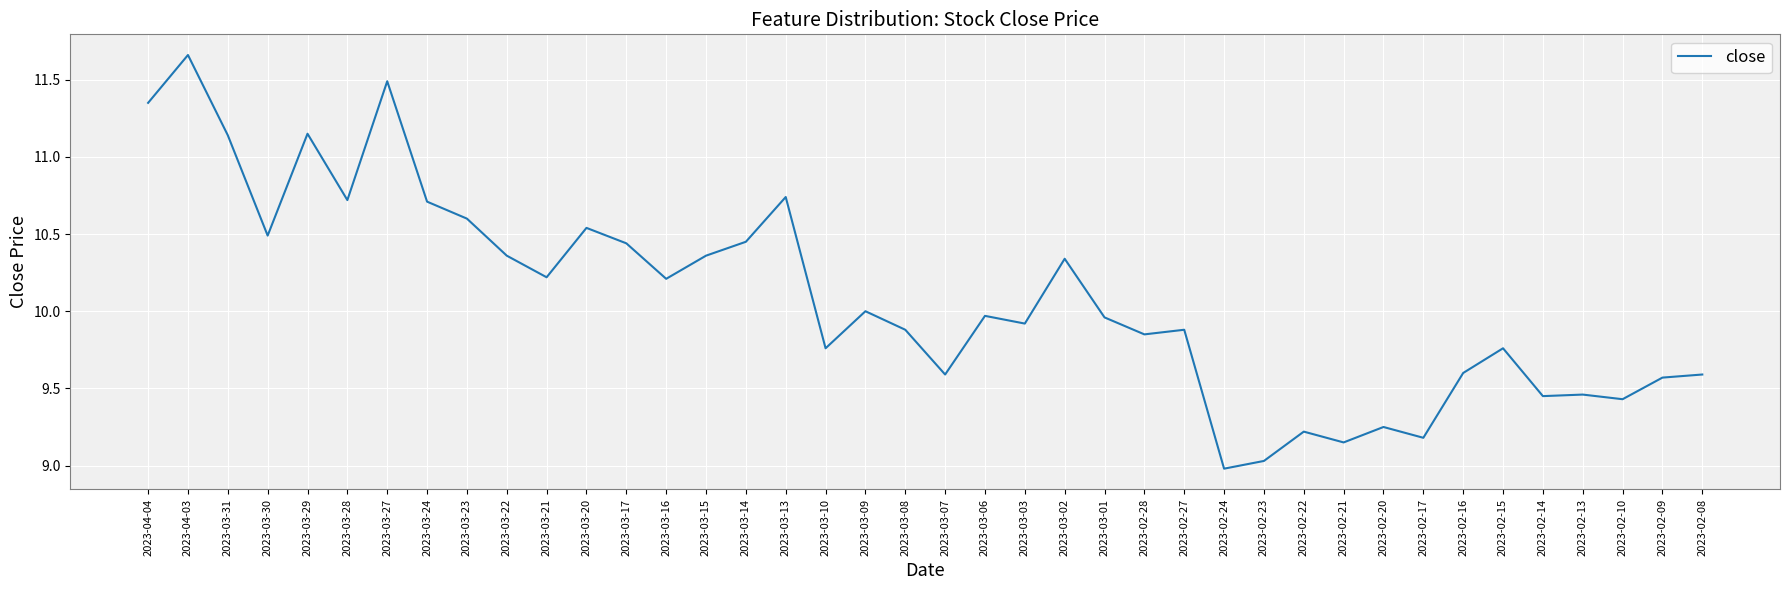

Which label corresponds to the largest value in the chart?

2023-04-03